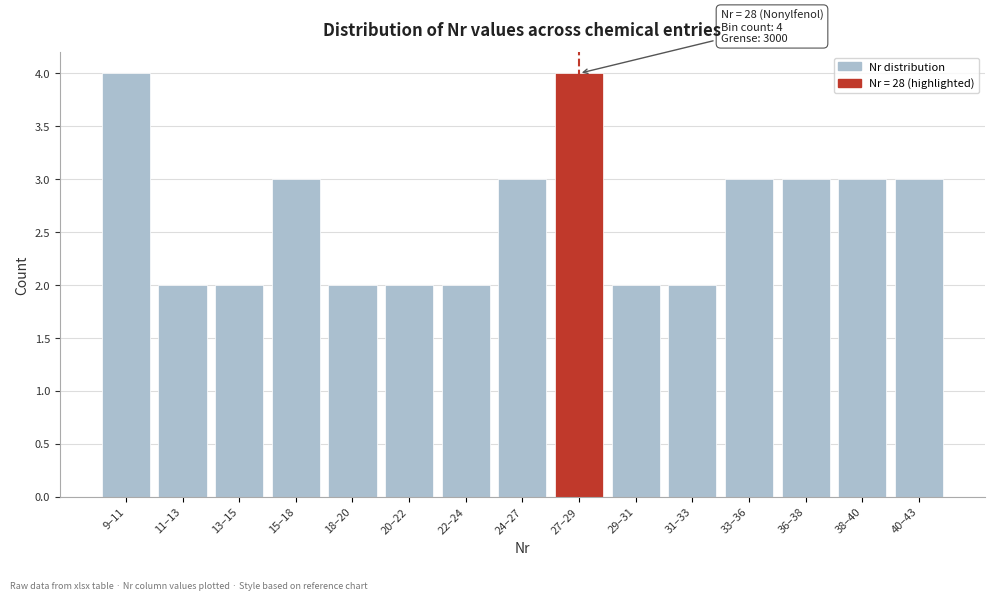

Reading left to right, list all the values displayed in this chart.

4	2	2	3	2	2	2	3	4	2	2	3	3	3	3